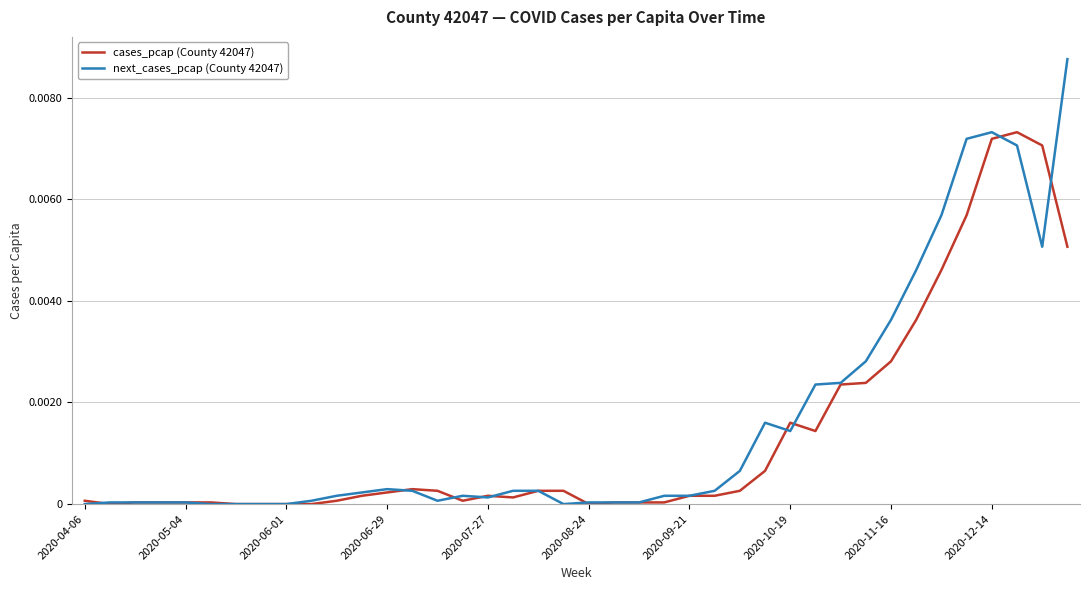

Which series has the widest spread of values?

next_cases_pcap (County 42047)